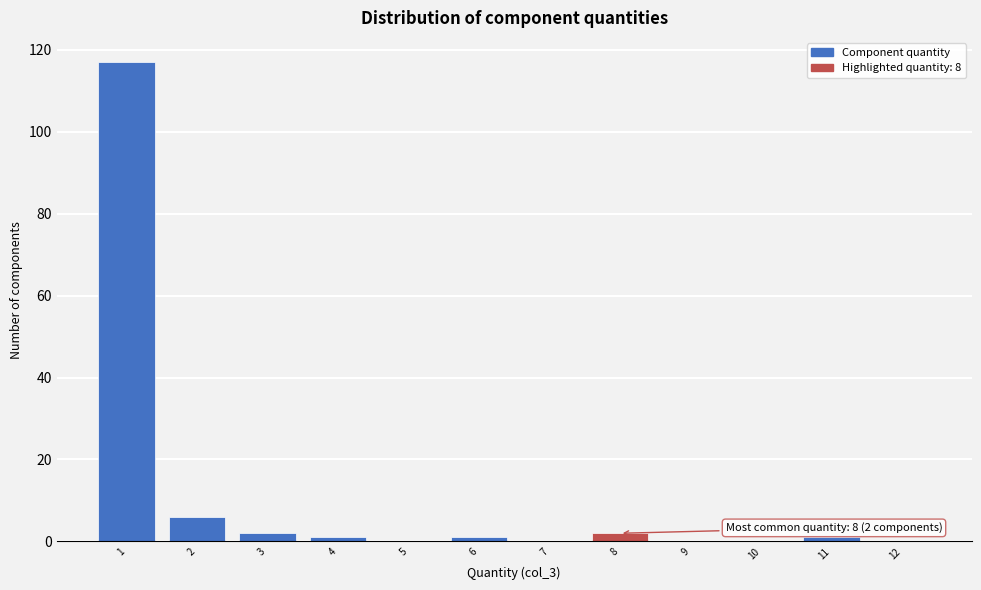

Reading left to right, what are all the values shown in this chart?

1=117	2=6	3=2	4=1	5=0	6=1	7=0	8=2	9=0	10=0	11=1	12=0